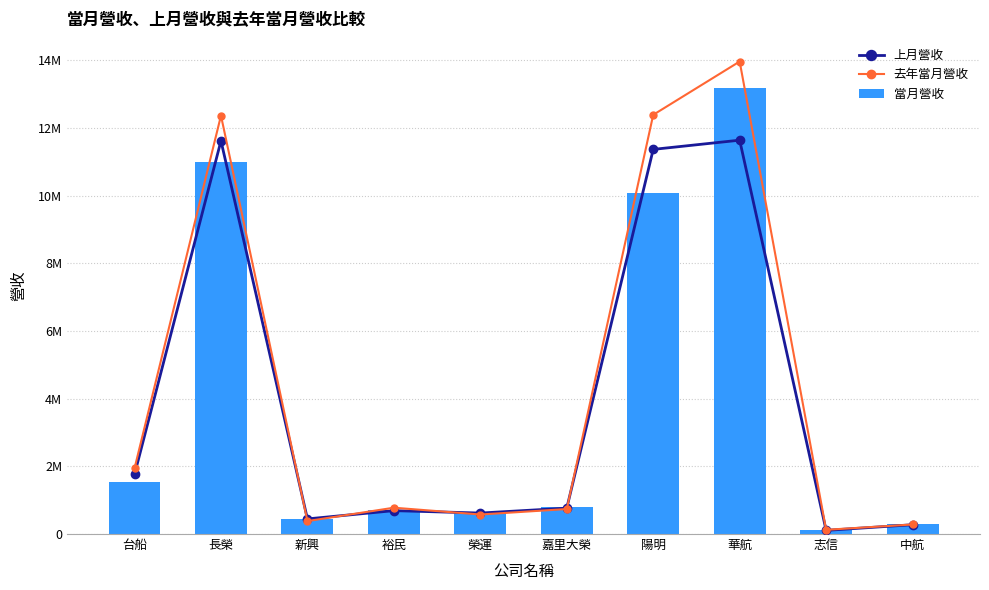

What is the spread (max minus min) of values at 榮運?

74004